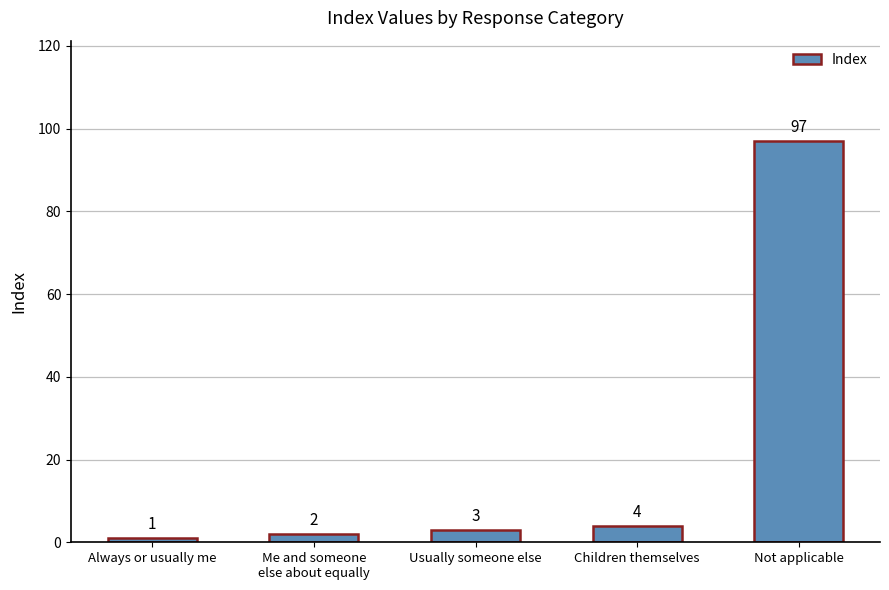

At which label is the value closest to 49?

Children themselves